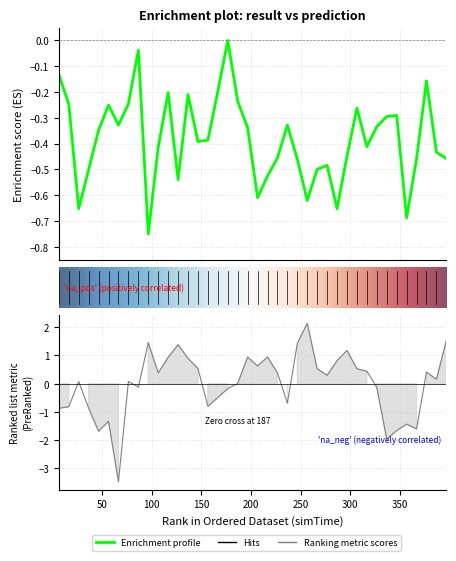

Does the chart display data point markers on the line(s)?

No